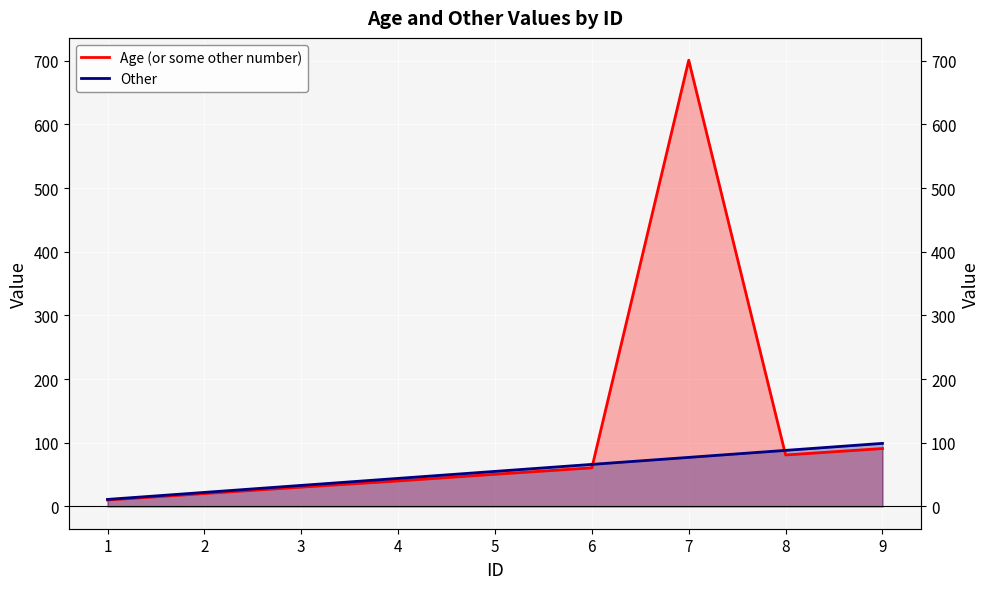

Reading left to right, extract all data points from this chart.

Age (or some other number): 1=10.1	2=20.2	3=30.3	4=40.0	5=50.5	6=60.6	7=700.7	8=80.8	9=90.9
Other: 1=11.0	2=22.0	3=33.0	4=44.0	5=55.0	6=66.0	7=77.0	8=88.0	9=99.0